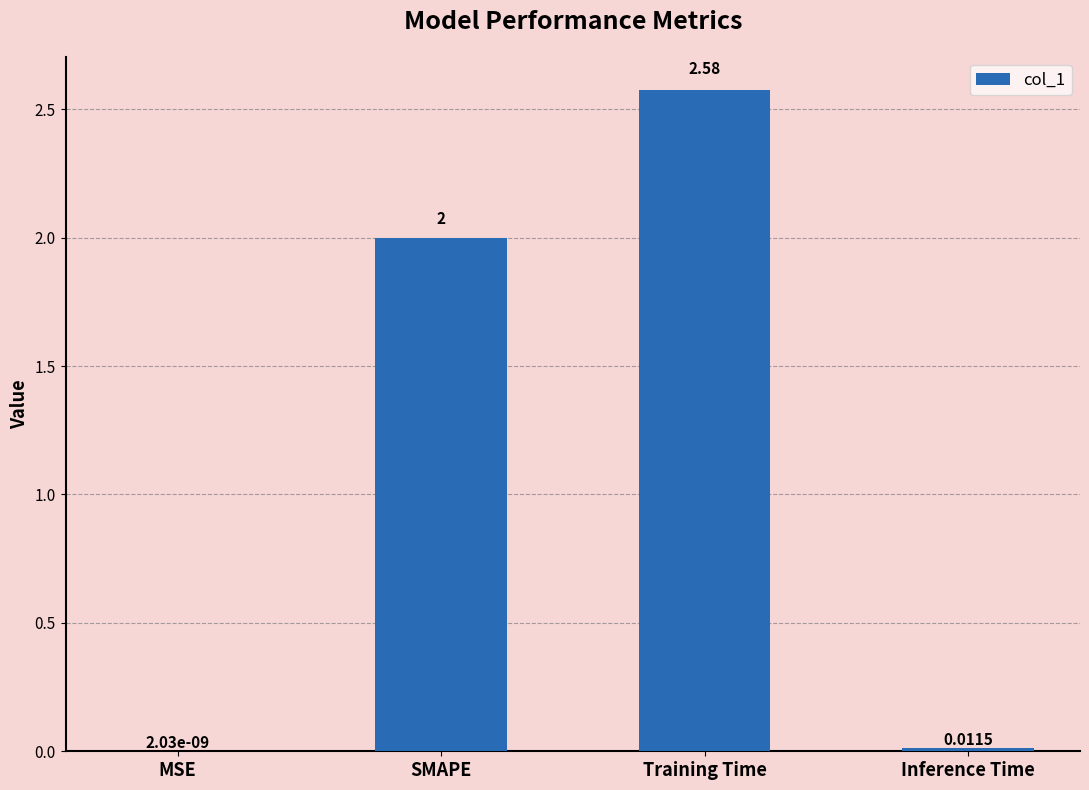

What is the sum of the values at SMAPE and Training Time?

4.6